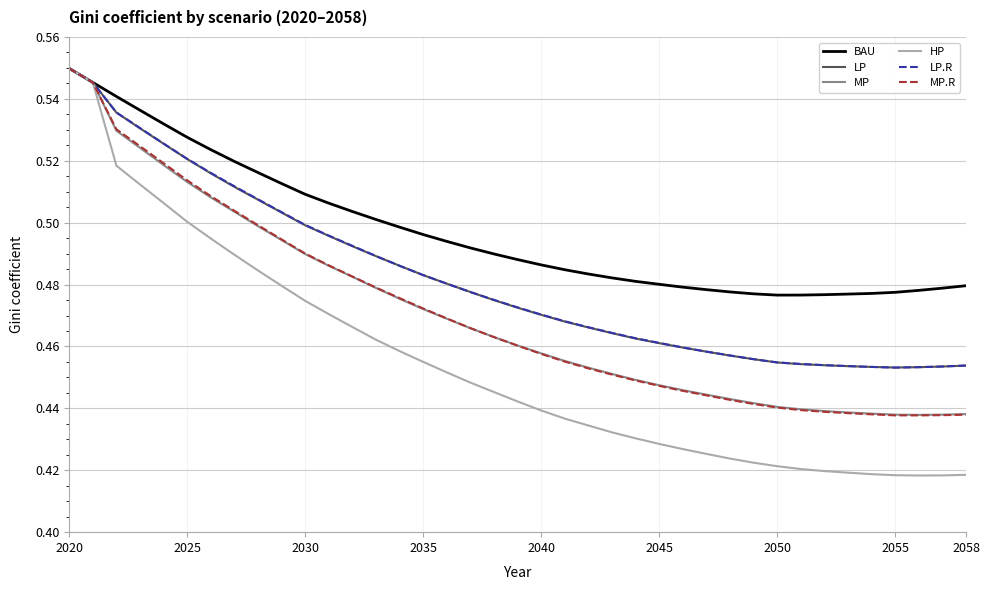

Count the number of categories in the chart.

39